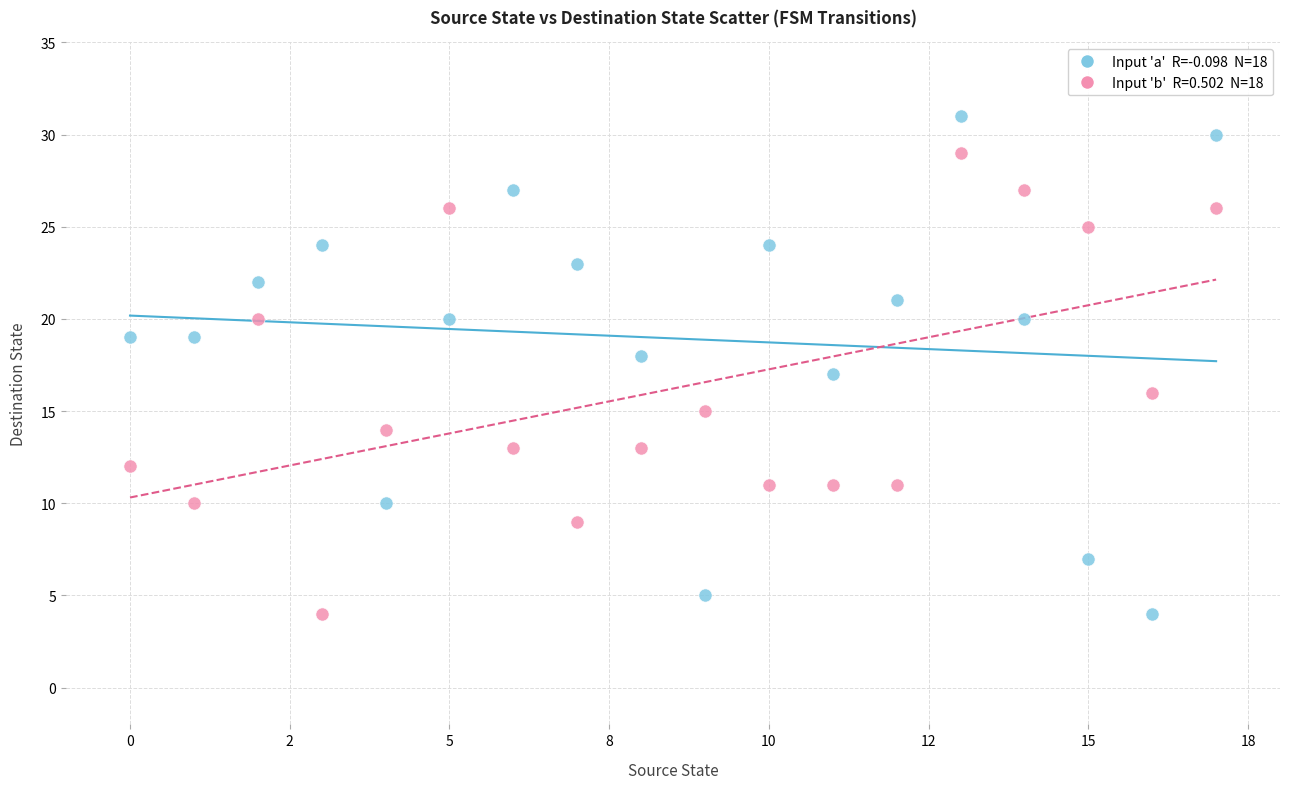

Across all data points, what is the range of Y values (max minus min)?

27